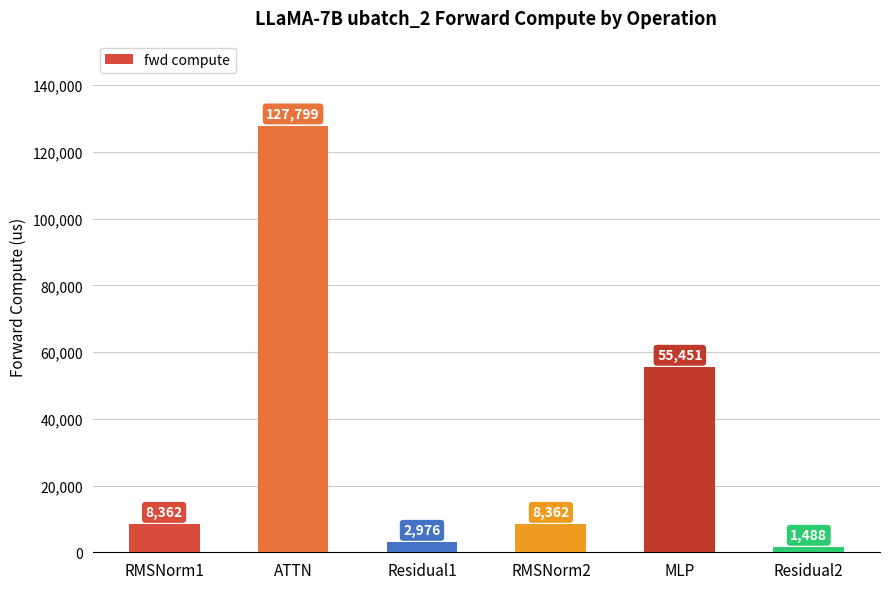

What position from the left is RMSNorm2?

4